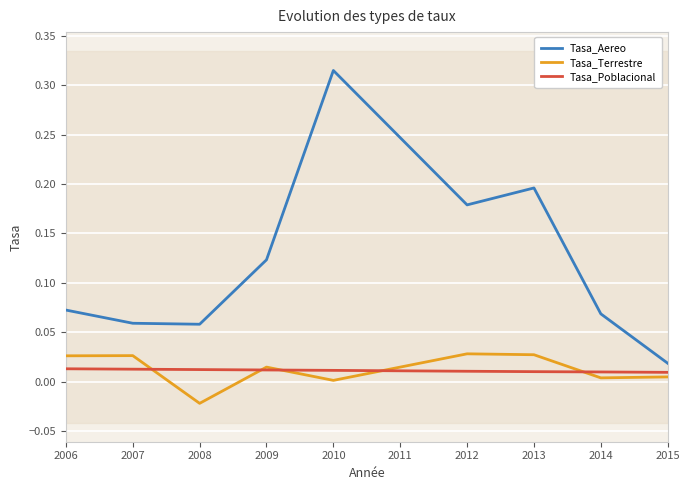

Is it true that Tasa_Aereo equals 0.1 at 2008?

False